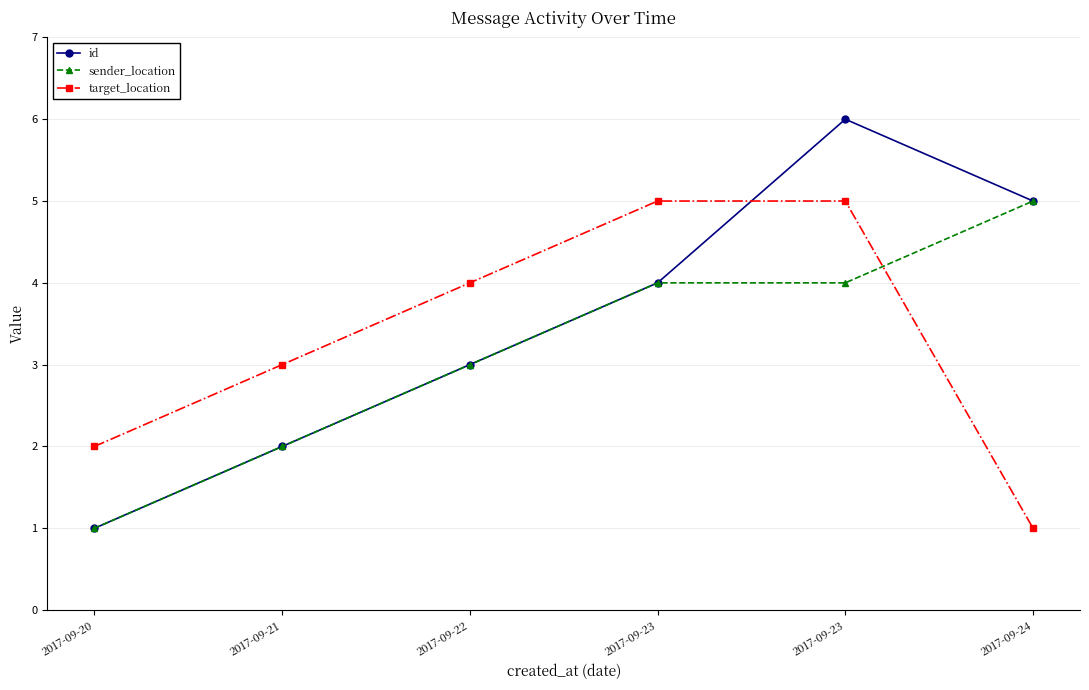

Does the chart have visible grid lines?

Yes